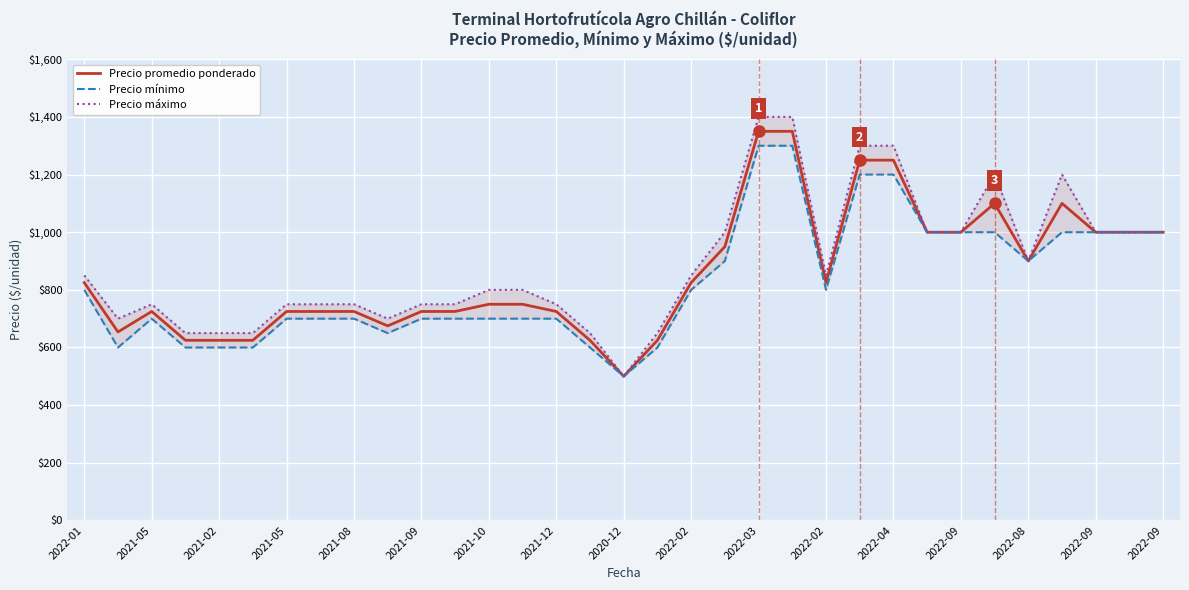

The Precio promedio ponderado series shows 725 at 2021-08. True or false?

True